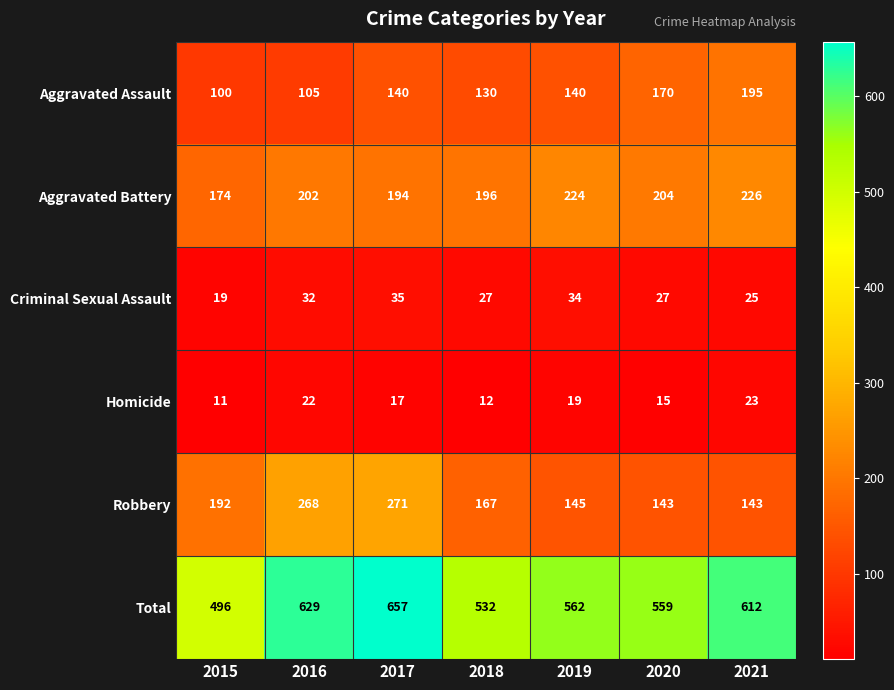

Between 2016 and 2018, which series saw the biggest shift?

Robbery